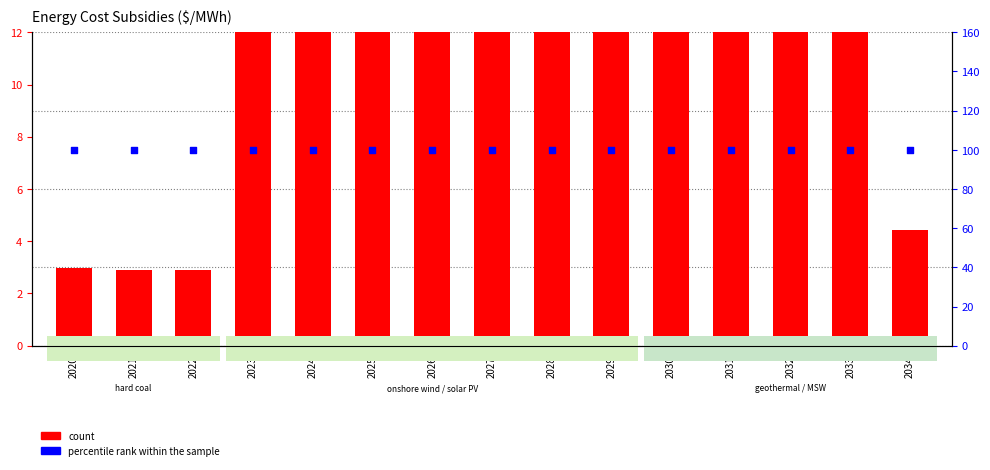

At how many categories does at least one series exceed 18?

15